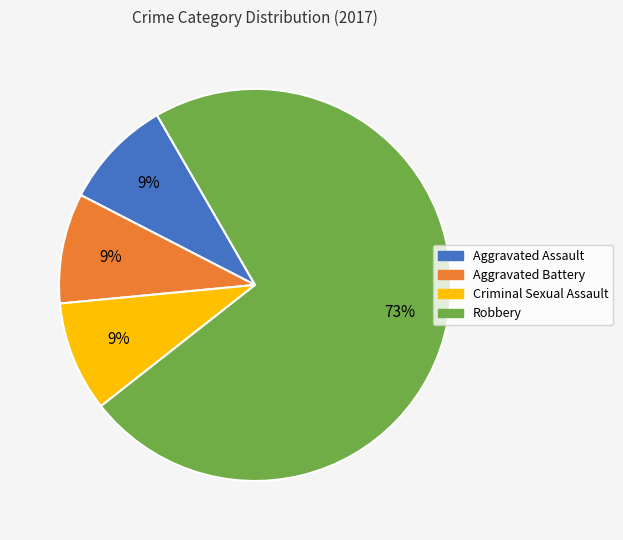

To the nearest percent, what percentage of the pie is Aggravated Battery?

9%